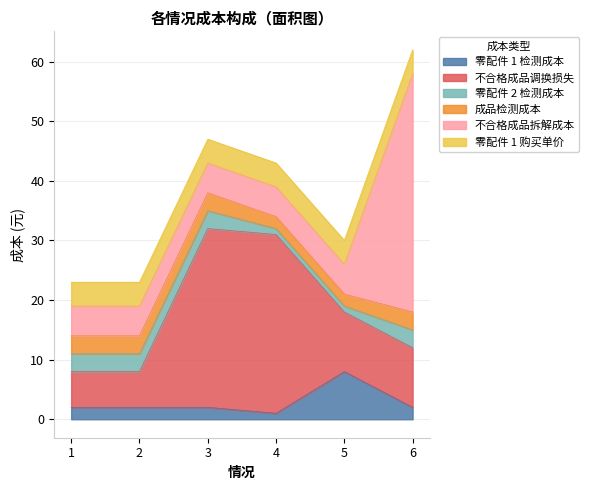

True or false: 零配件 2 检测成本 and 成品检测成本 cross at least once.

False